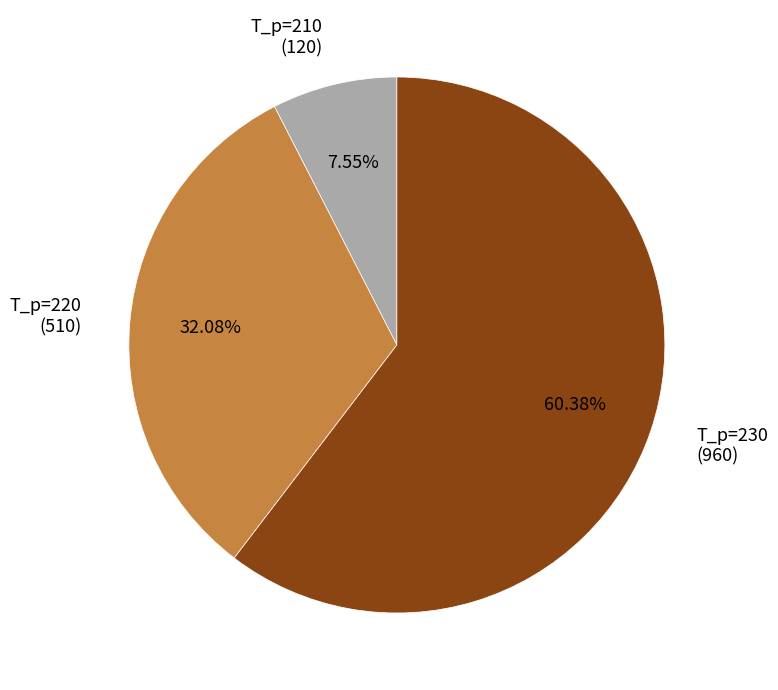

Which has a higher value, T_p=220 (510) or T_p=210 (120)?

T_p=220 (510)